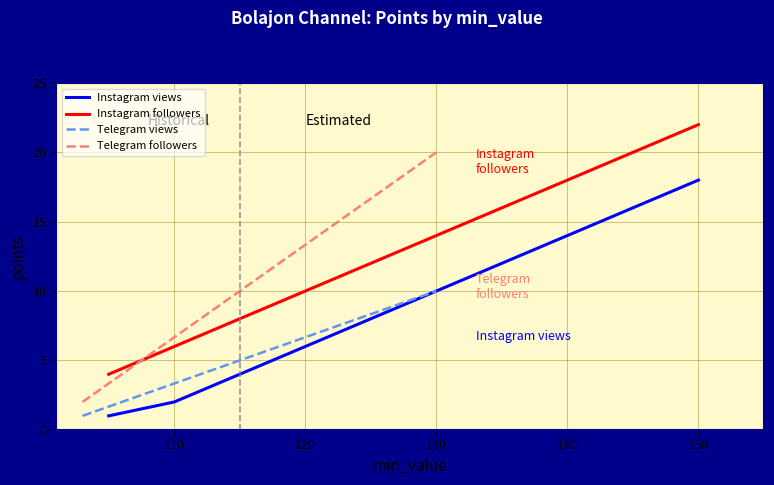

True or false: Instagram views and Instagram followers intersect in this chart.

False